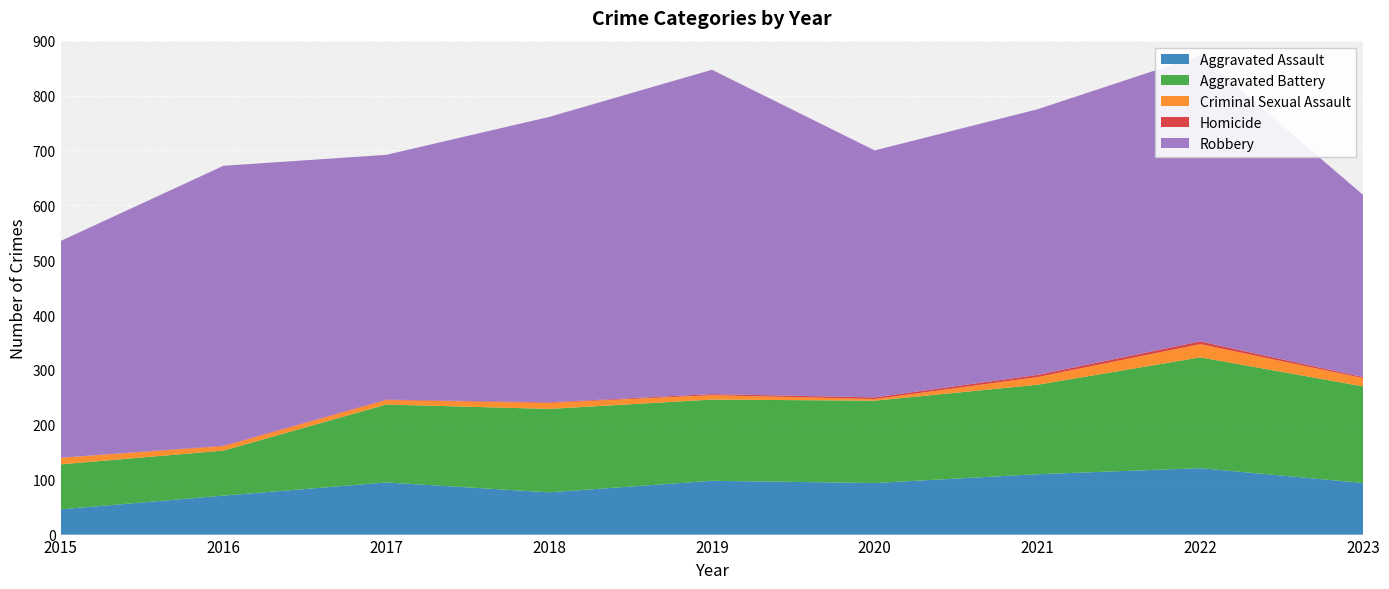

Reading left to right, extract all data points from this chart.

Aggravated Assault: 2015=46	2016=71	2017=95	2018=77	2019=98	2020=94	2021=110	2022=121	2023=94
Aggravated Battery: 2015=82	2016=82	2017=142	2018=152	2019=148	2020=150	2021=163	2022=202	2023=176
Criminal Sexual Assault: 2015=12	2016=8	2017=8	2018=11	2019=8	2020=3	2021=14	2022=24	2023=15
Homicide: 2015=0	2016=1	2017=1	2018=1	2019=2	2020=3	2021=4	2022=5	2023=2
Robbery: 2015=395	2016=510	2017=446	2018=520	2019=591	2020=450	2021=484	2022=521	2023=332